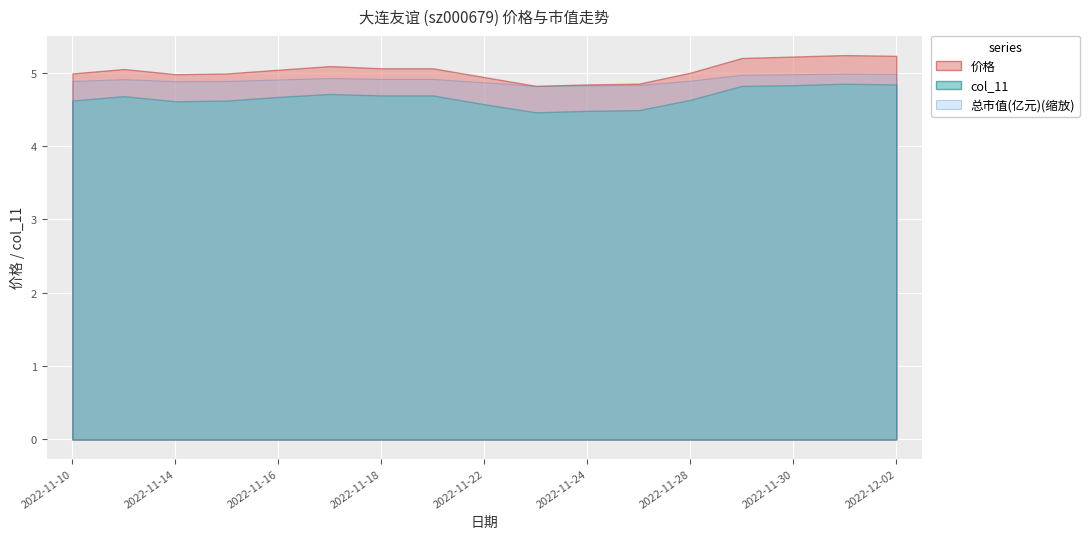

What is the difference between the maximum and minimum values in the 总市值(亿元) series?

1.5